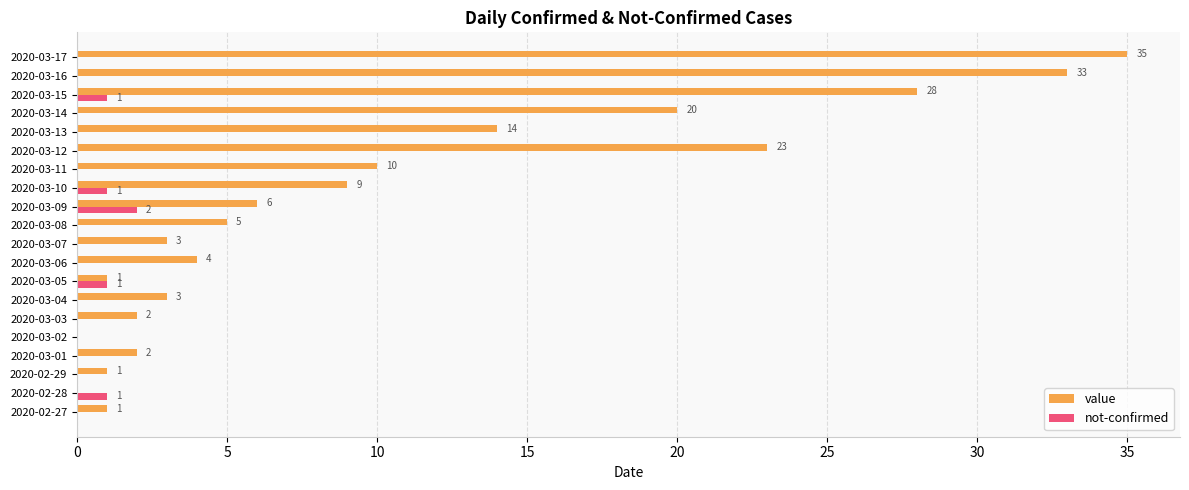

Between 2020-03-04 and 2020-03-09, which series saw the biggest shift?

value